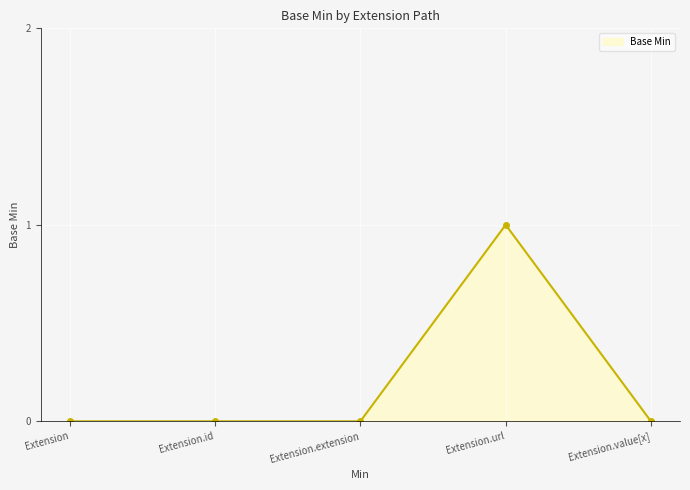

True or false: the data has more than 2 interior local peaks.

False